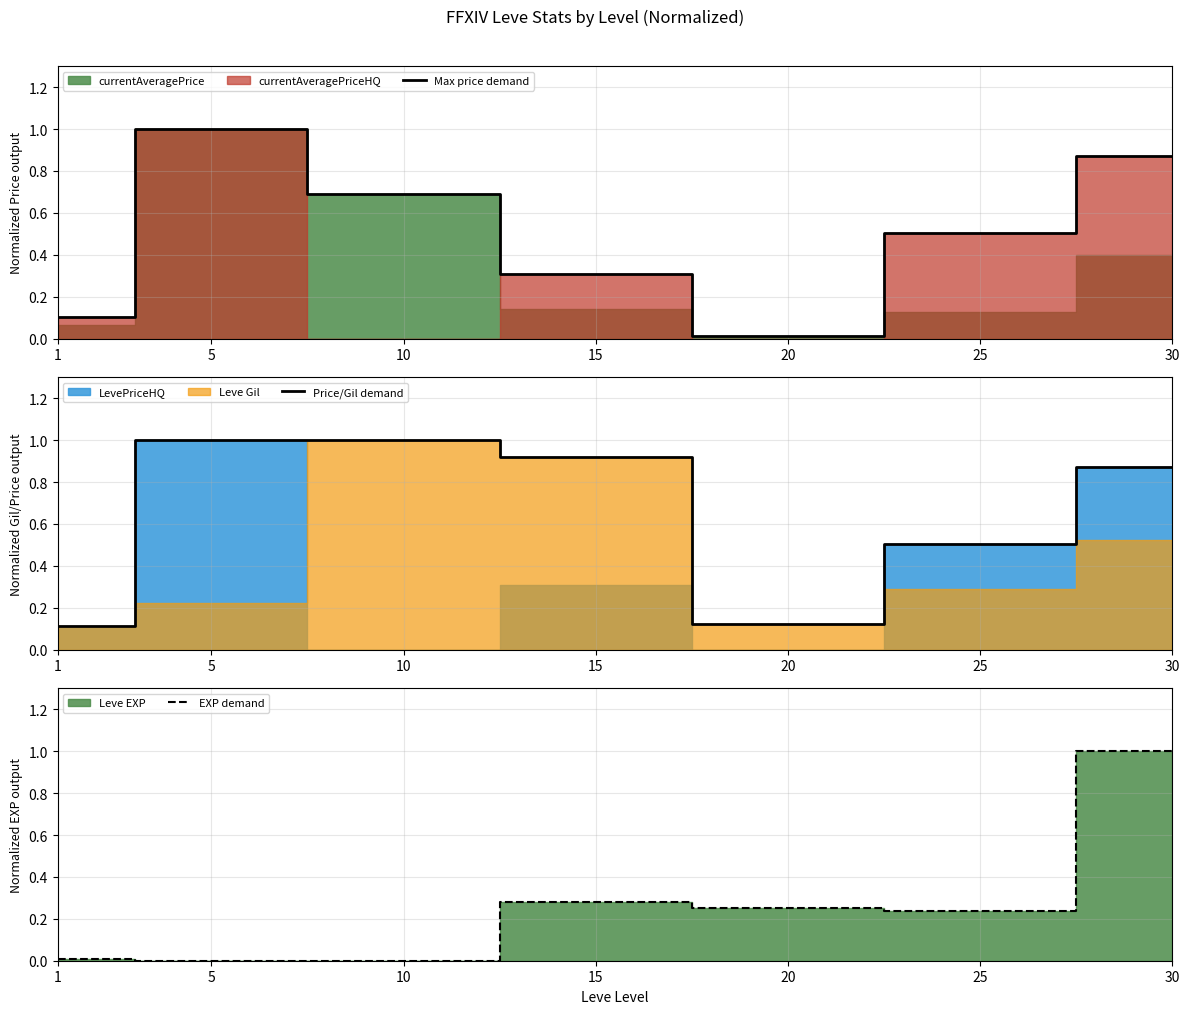

At which category is the sum across all series the highest?

30